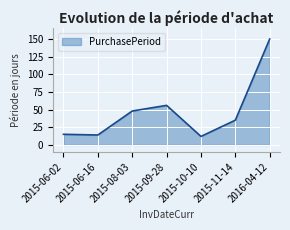

Reading left to right, extract all data points from this chart.

2015-06-02=15	2015-06-16=14	2015-08-03=48	2015-09-28=56	2015-10-10=12	2015-11-14=35	2016-04-12=150